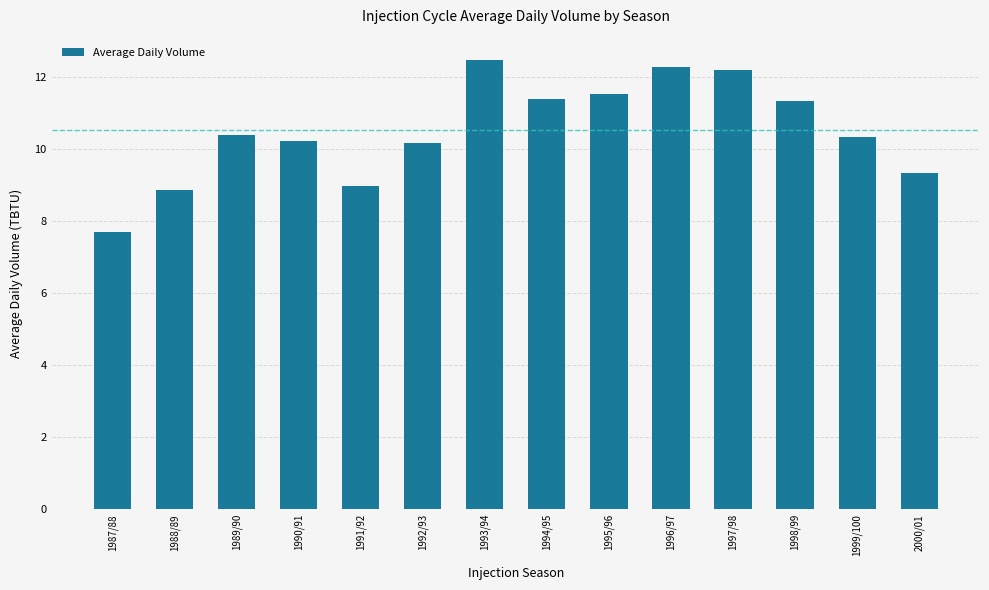

Reading right to left, transcribe all the data shown in this chart.

2000/01=9.3	1999/100=10.3	1998/99=11.3	1997/98=12.2	1996/97=12.3	1995/96=11.5	1994/95=11.4	1993/94=12.5	1992/93=10.2	1991/92=9.0	1990/91=10.2	1989/90=10.4	1988/89=8.9	1987/88=7.7